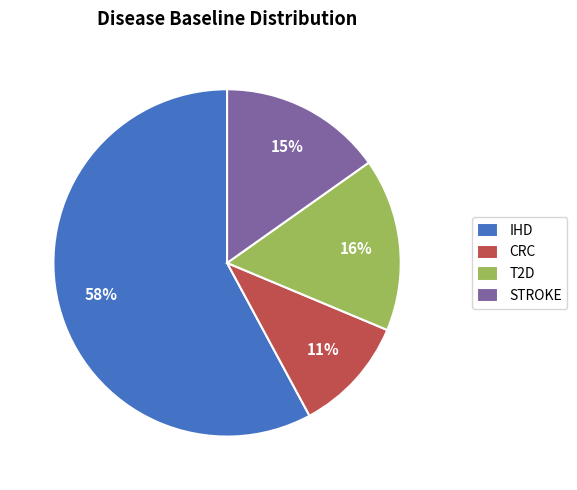

True or false: IHD accounts for 49% of the total.

False